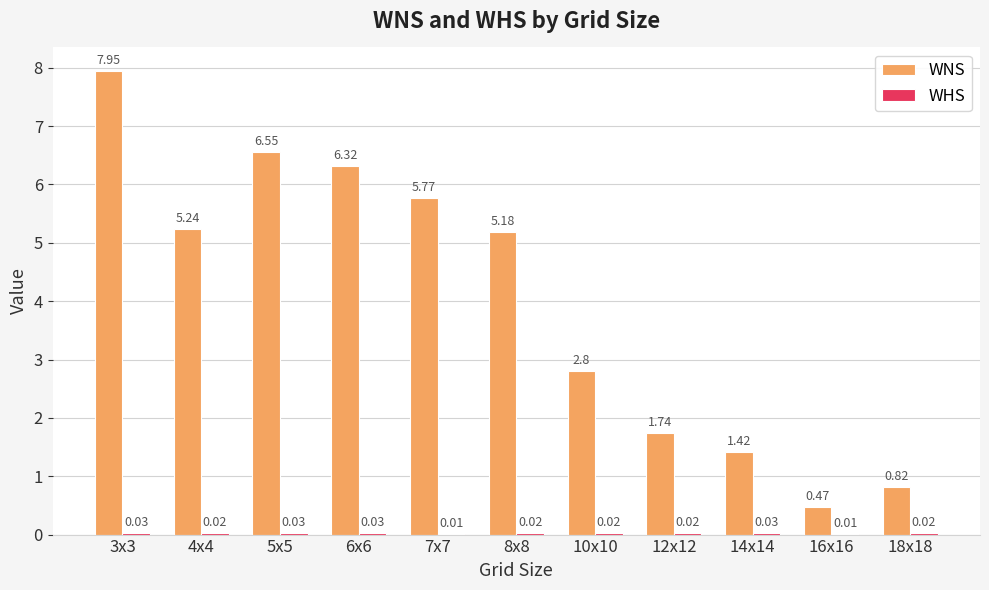

Which series has the largest total across all categories?

WNS